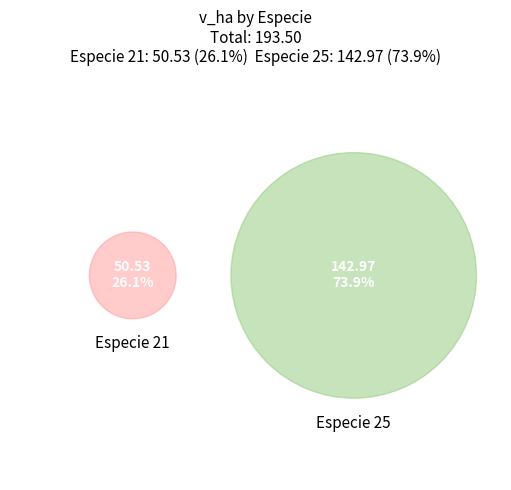

Rank the categories by value from lowest to highest.

21, 25